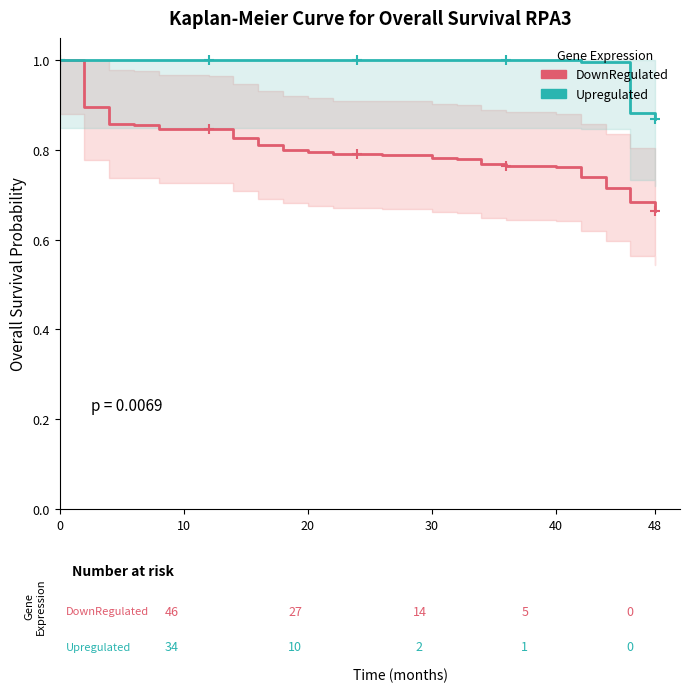

True or false: DownRegulated has more than 1 interior local peaks.

False